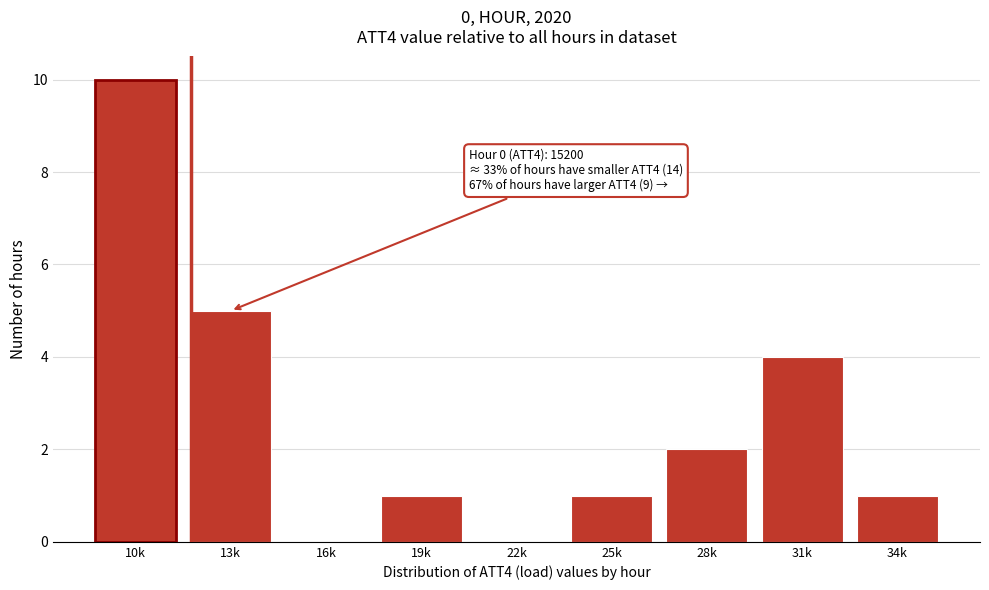

Reading left to right, list all the values displayed in this chart.

10k=10	13k=5	16k=0	19k=1	22k=0	25k=1	28k=2	31k=4	34k=1